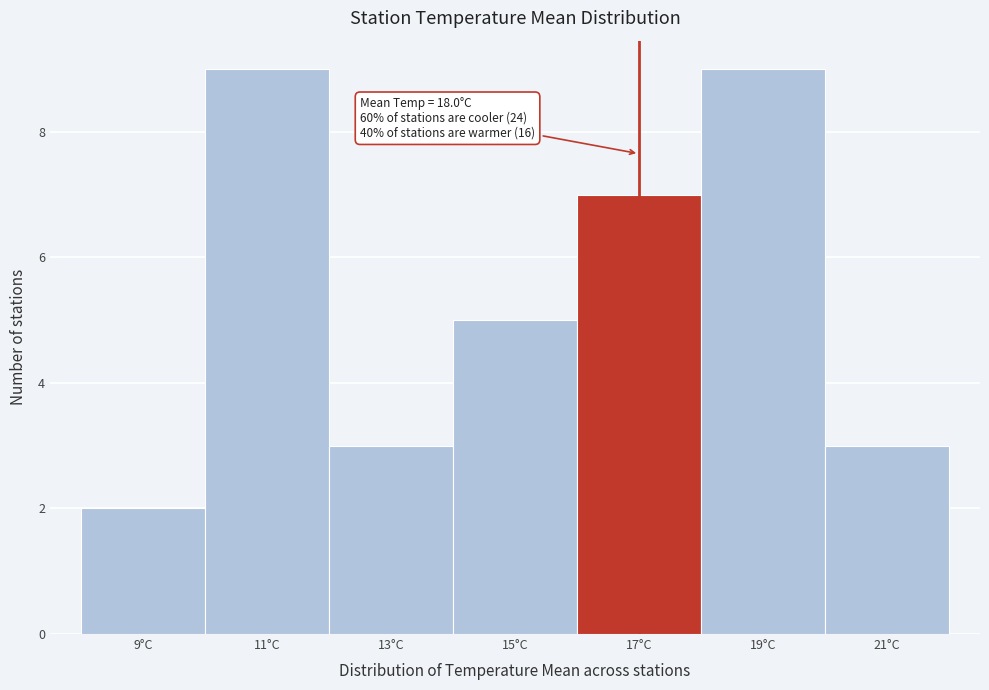

Reading right to left, what are all the values shown in this chart?

21°C=3	19°C=9	17°C=7	15°C=5	13°C=3	11°C=9	9°C=2